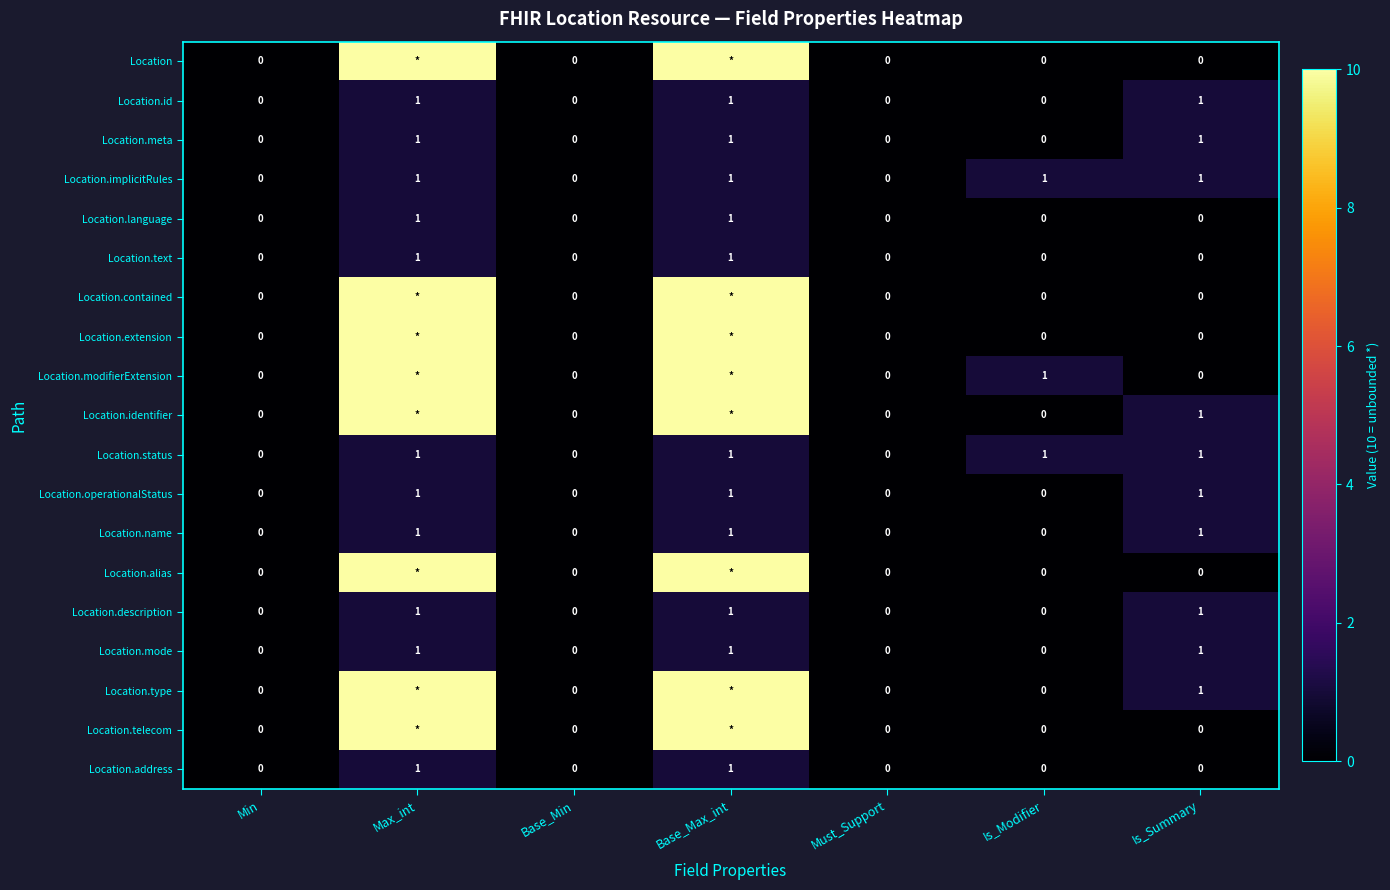

The Location.address series shows 1 at Base_Max_int. True or false?

True